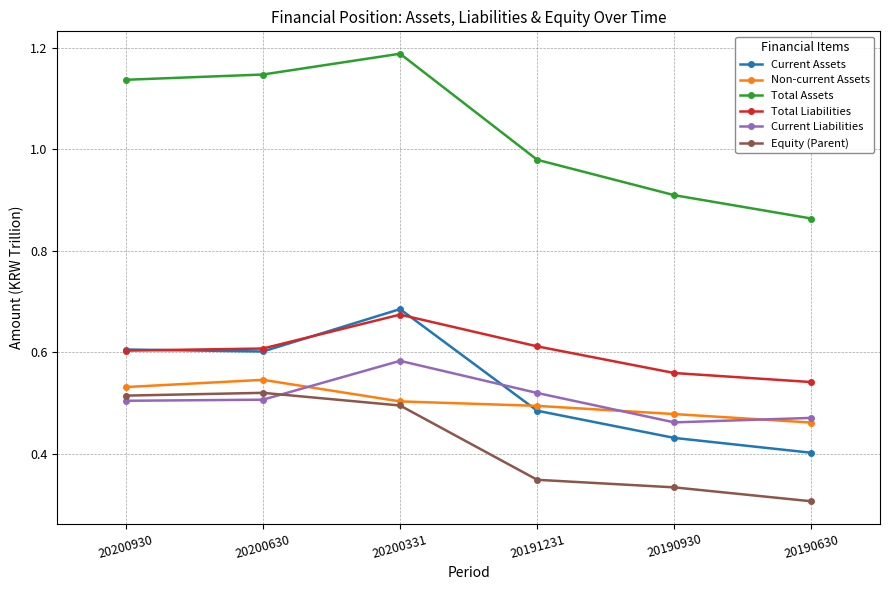

How many times do Current Liabilities and Current Assets cross each other?

1